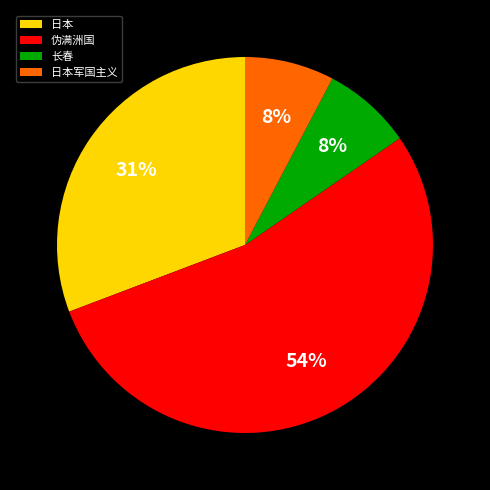

Which category has the biggest portion of the pie?

伪满洲国